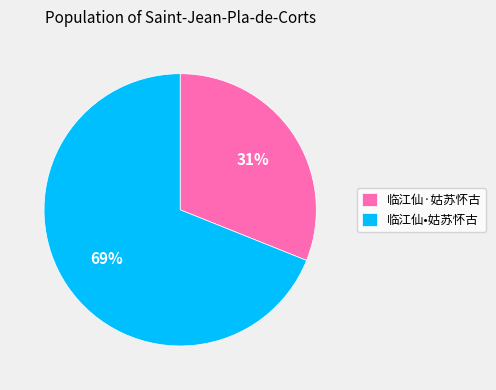

What is the majority slice?

临江仙•姑苏怀古